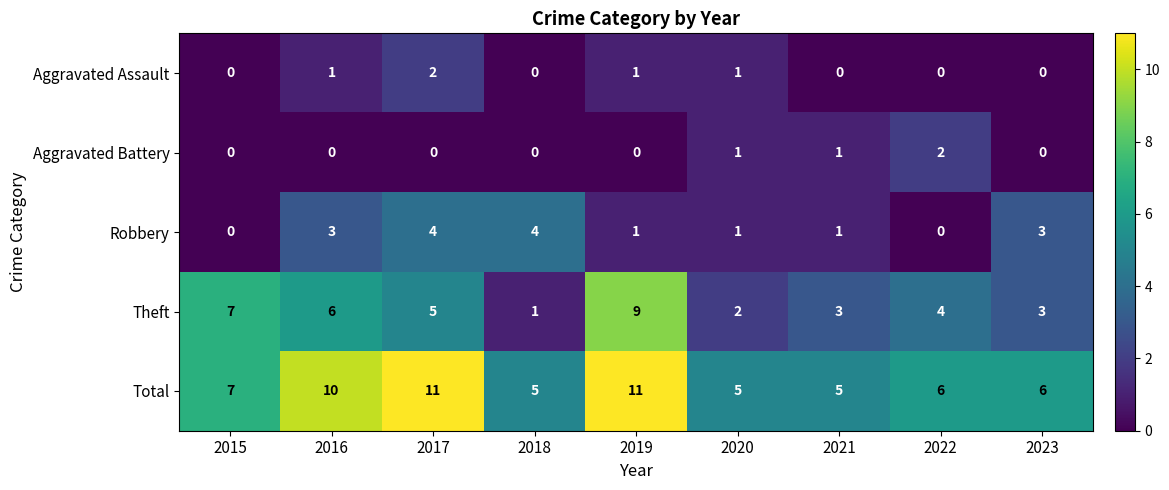

At 2016, list the series in order from smallest to largest.

Aggravated Battery, Aggravated Assault, Robbery, Theft, Total